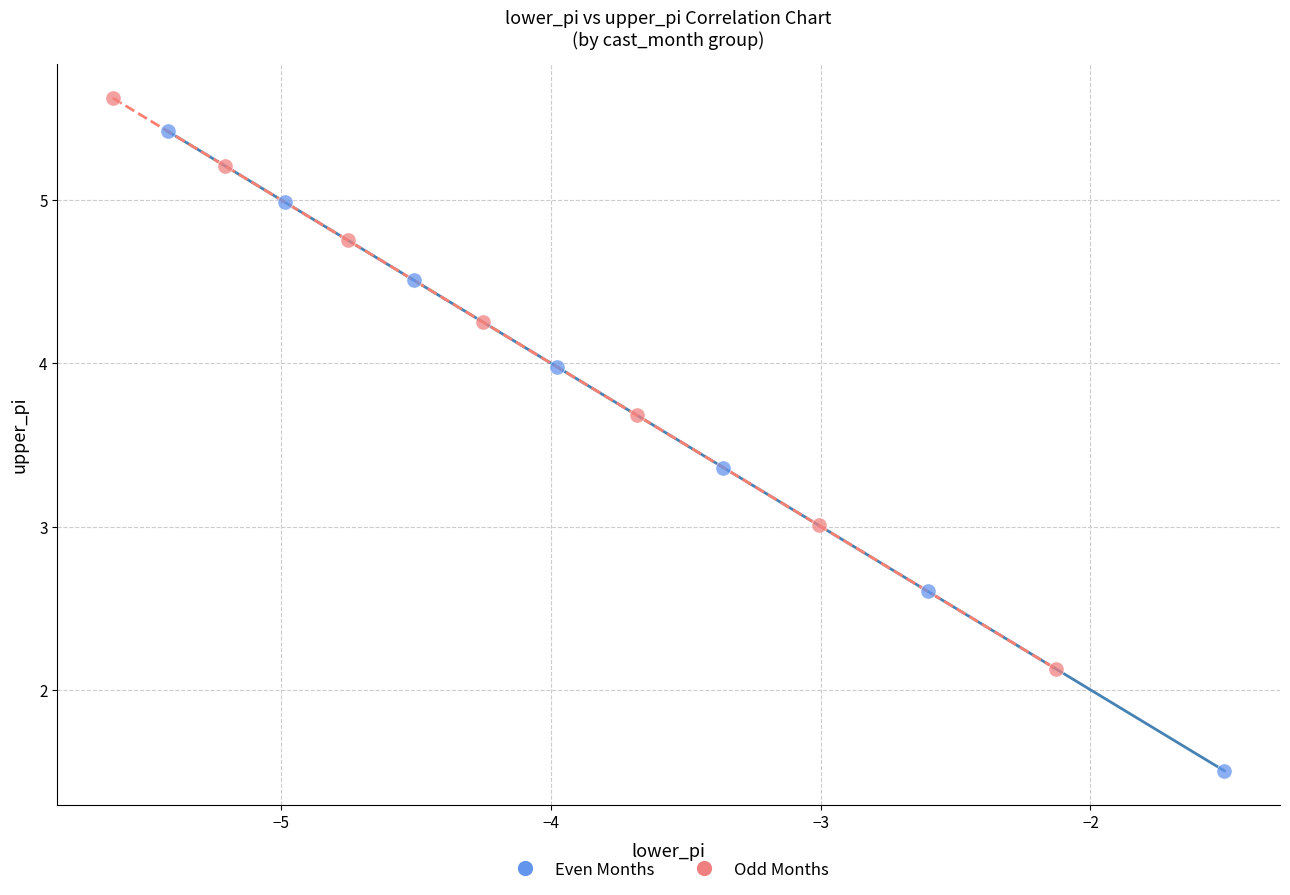

What are all the series names shown in the legend?

Even Months, Odd Months